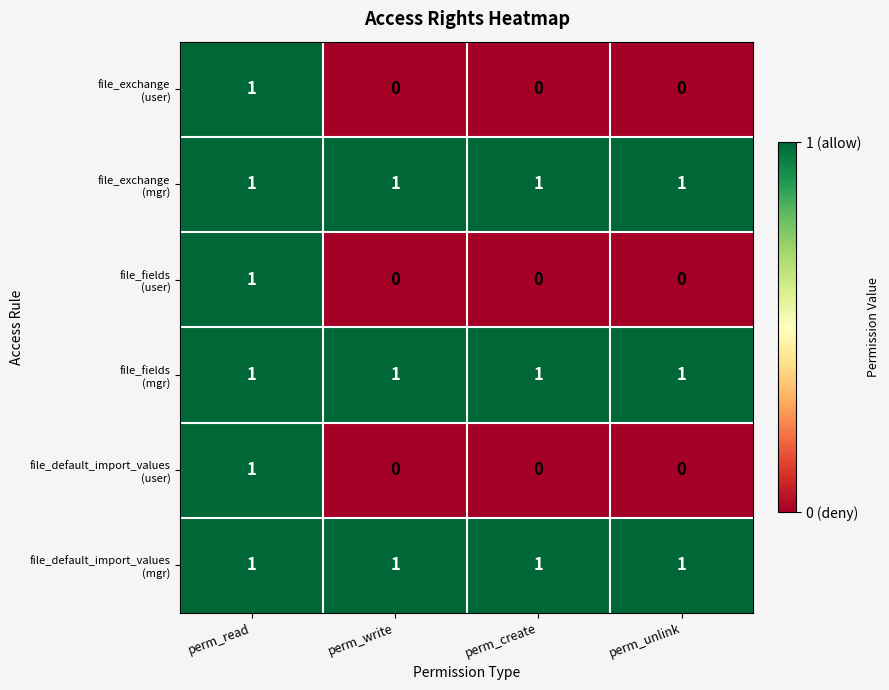

What is the total value across all series at perm_write?

3